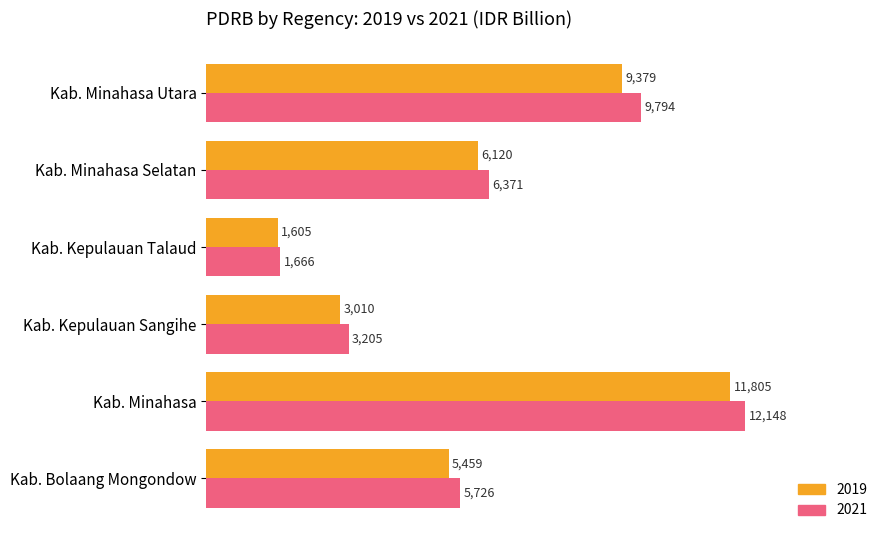

What is the difference between the highest and lowest values at Kab. Minahasa?

343